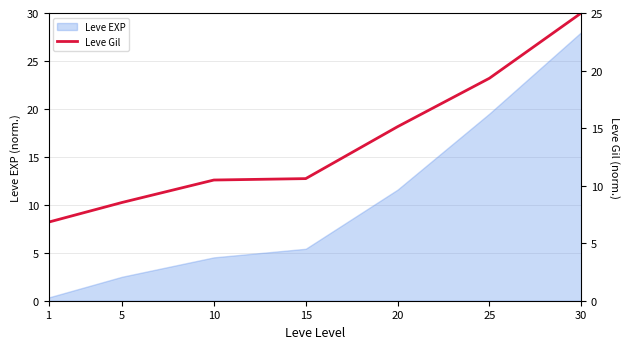

What is the maximum value shown in the chart?

25.0